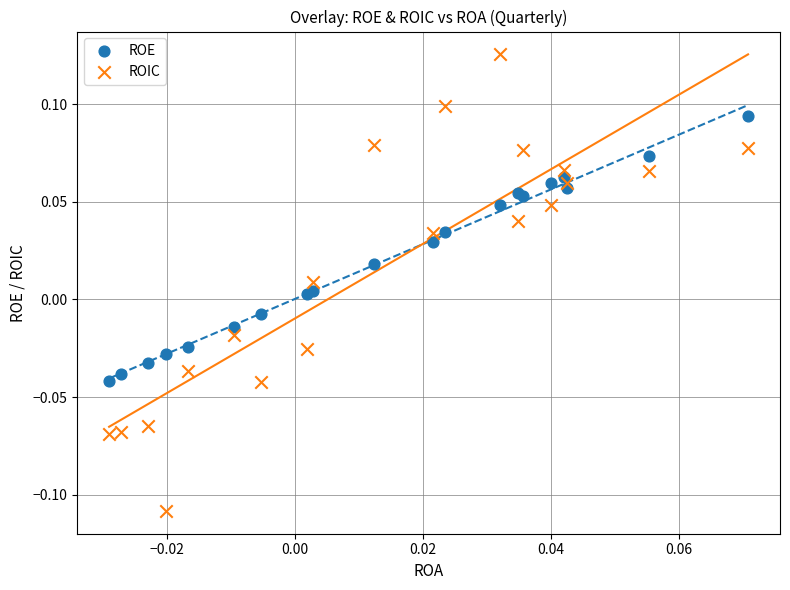

Which series contains the lowest Y value?

ROIC